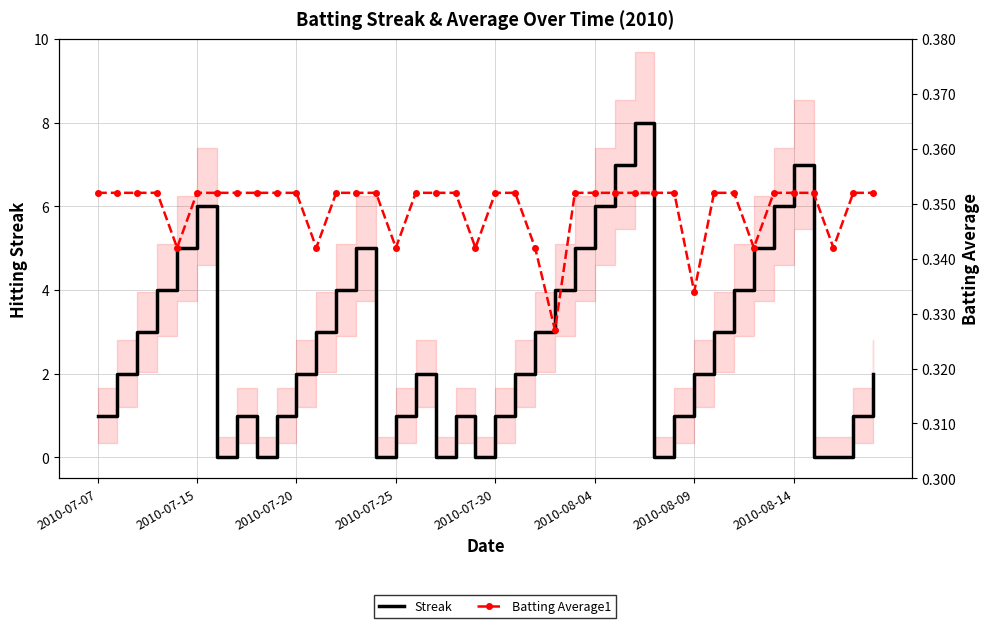

True or false: Batting Average1 and Streak cross at least once.

True